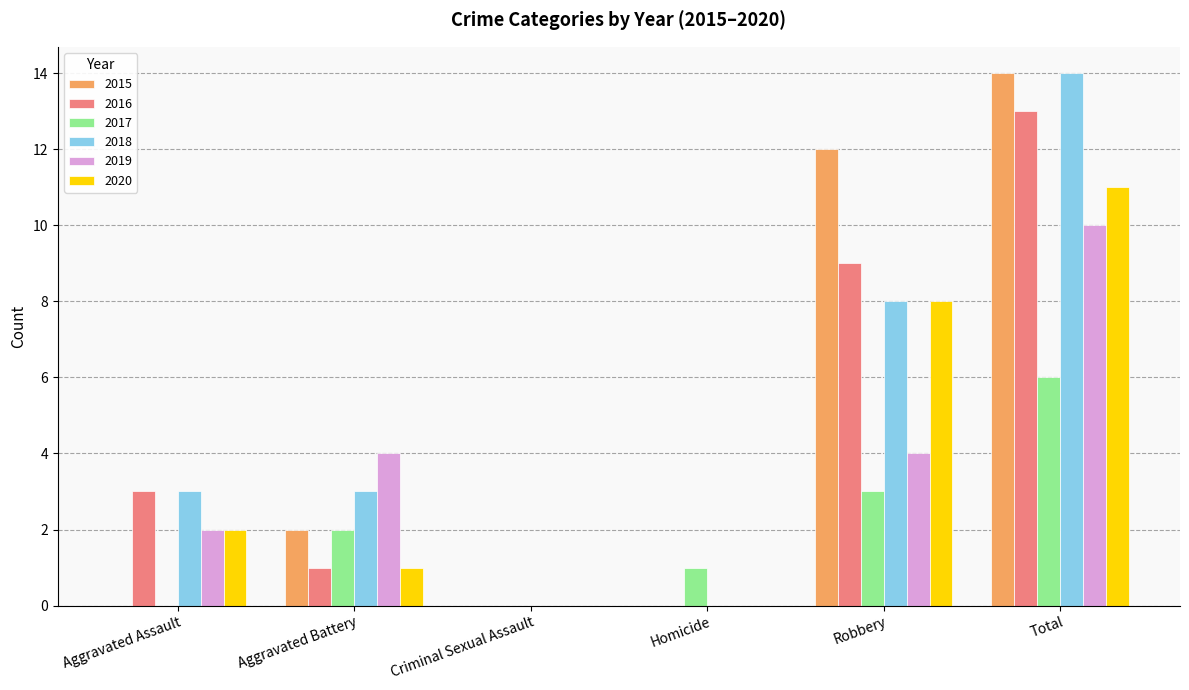

What are all the series names shown in the legend?

2015, 2016, 2017, 2018, 2019, 2020